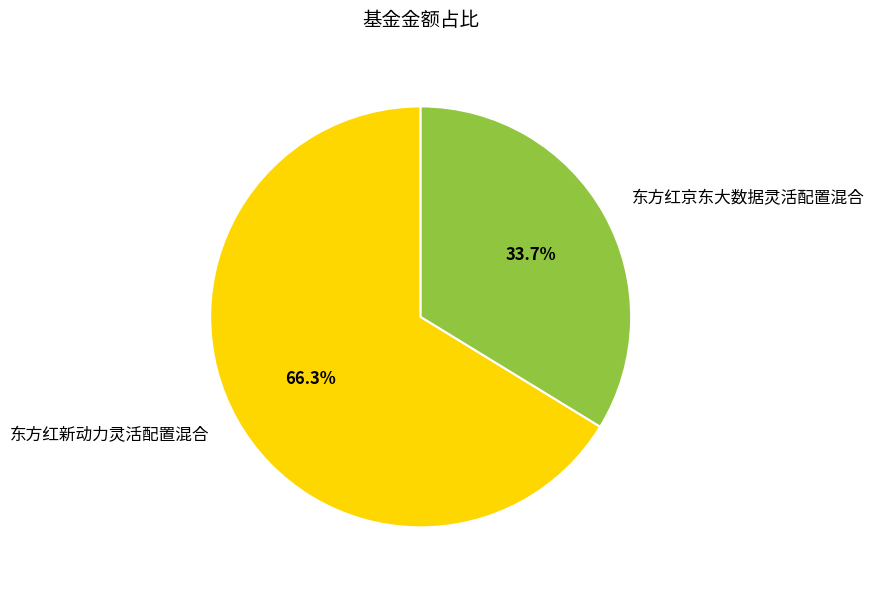

What is the smallest slice in the pie chart?

东方红京东大数据灵活配置混合